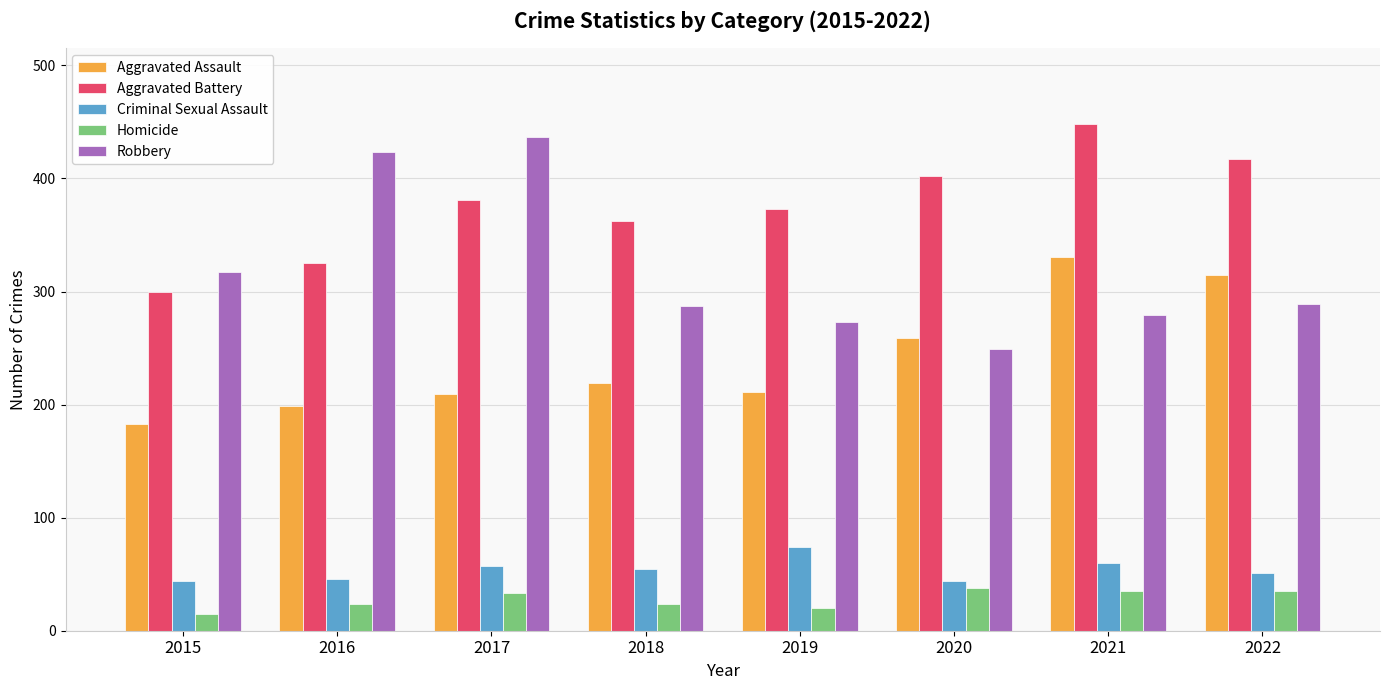

List the series in order of their peak value, lowest first.

Homicide, Criminal Sexual Assault, Aggravated Assault, Robbery, Aggravated Battery